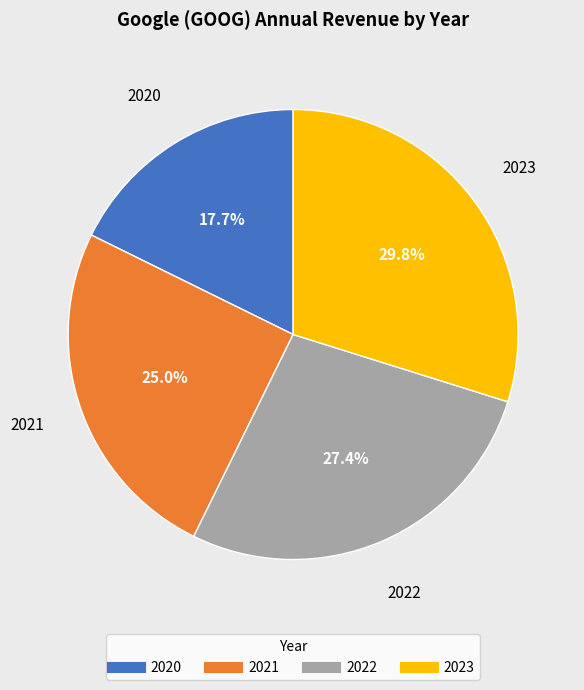

To the nearest percent, what is the difference between the largest and smallest slice percentages?

12%